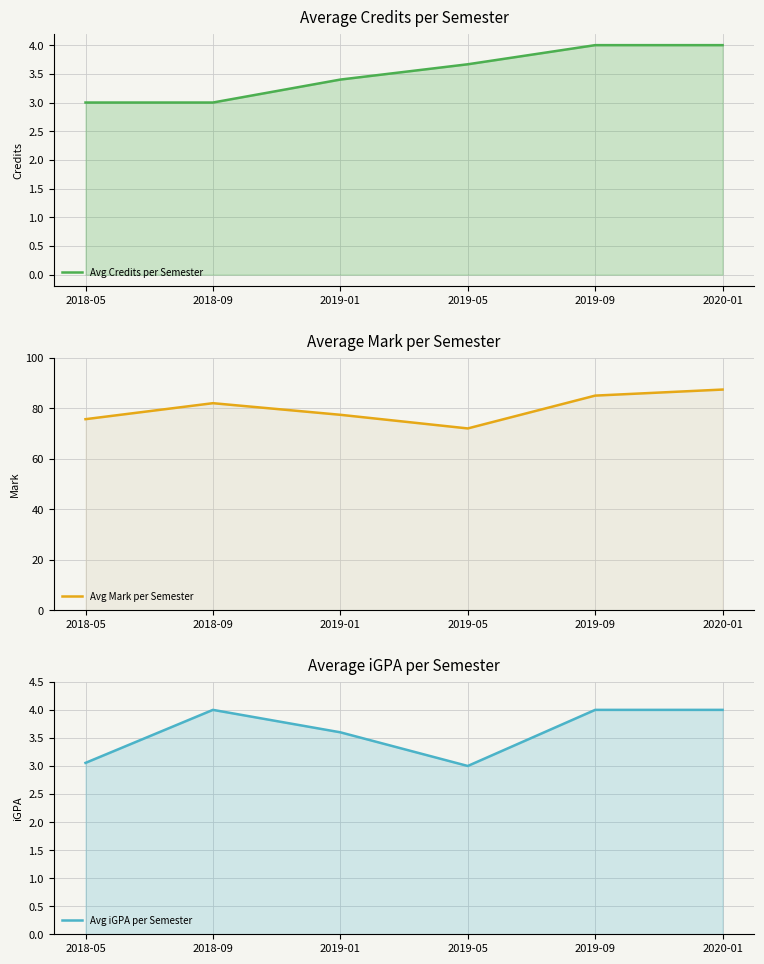

List the labels in order of Avg Credits per Semester value, largest first.

2019-09, 2020-01, 2019-05, 2019-01, 2018-05, 2018-09